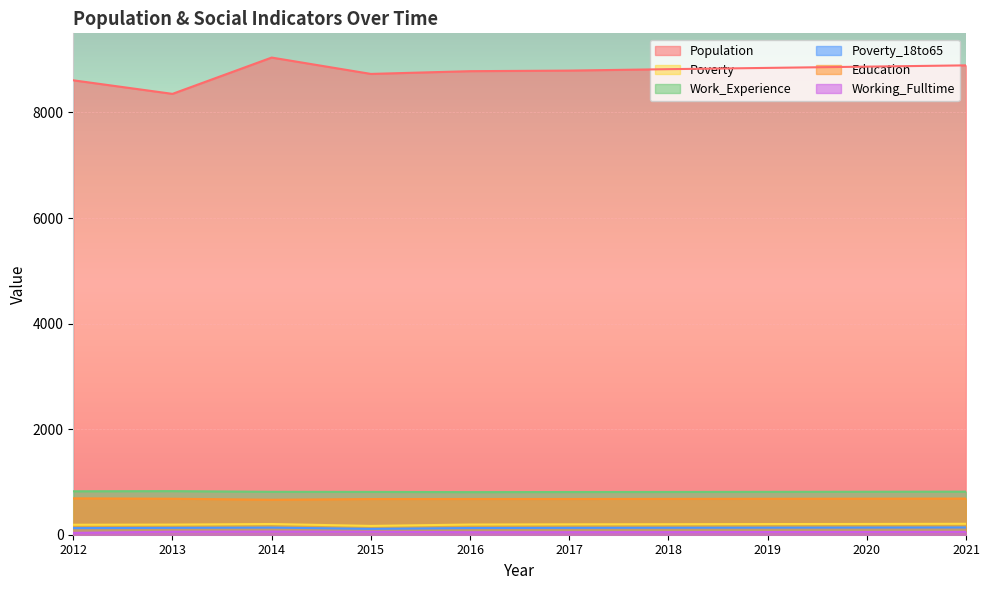

How many data points does each series have?

10